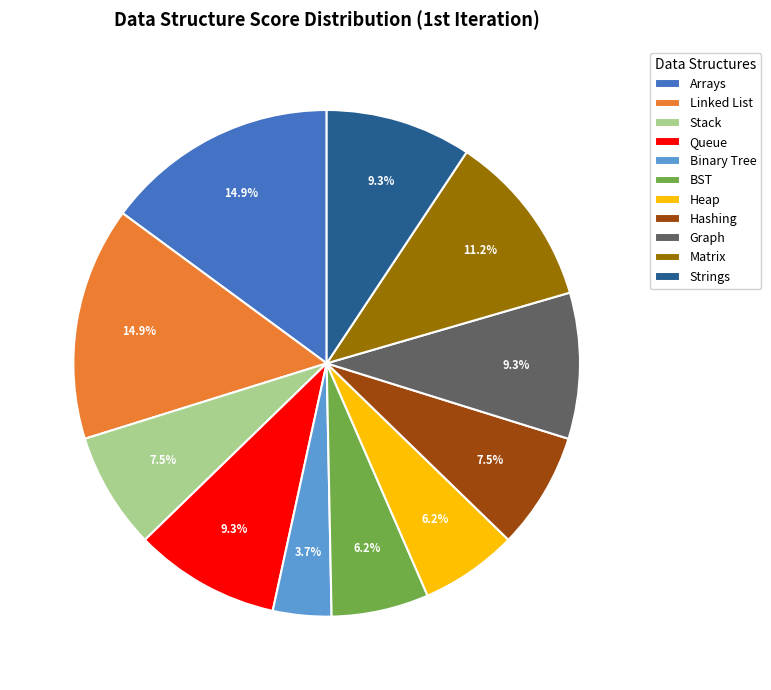

The Linked List slice represents 15% of the pie. True or false?

True